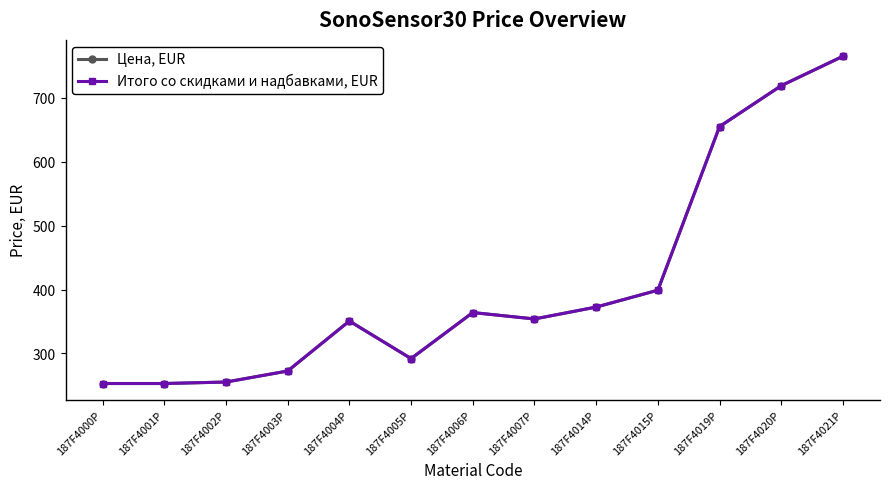

How many lines are shown in the chart?

2